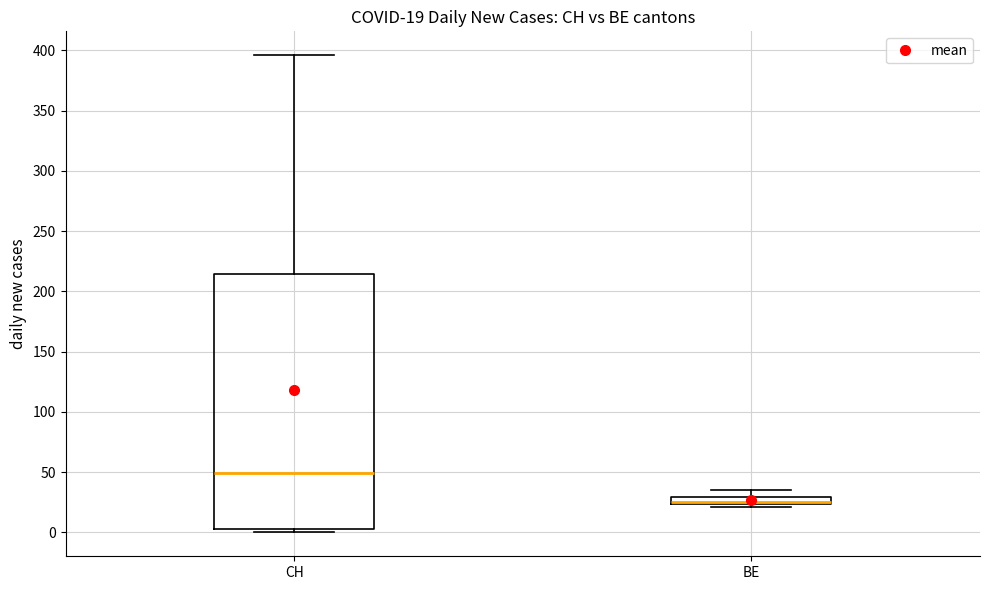

Which box is the tallest, from its lower edge to its upper edge?

CH